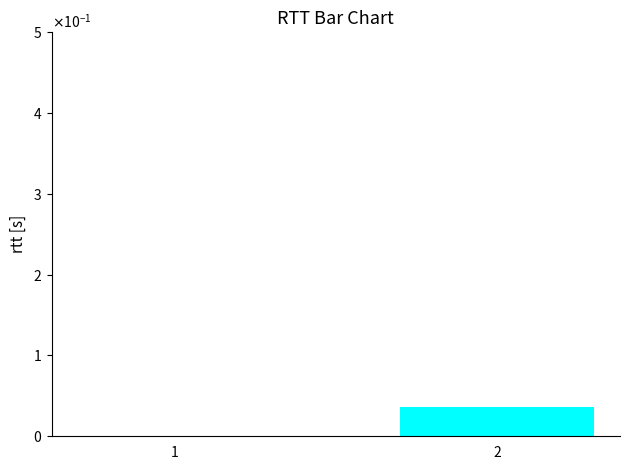

Rank the categories by value from lowest to highest.

1, 2